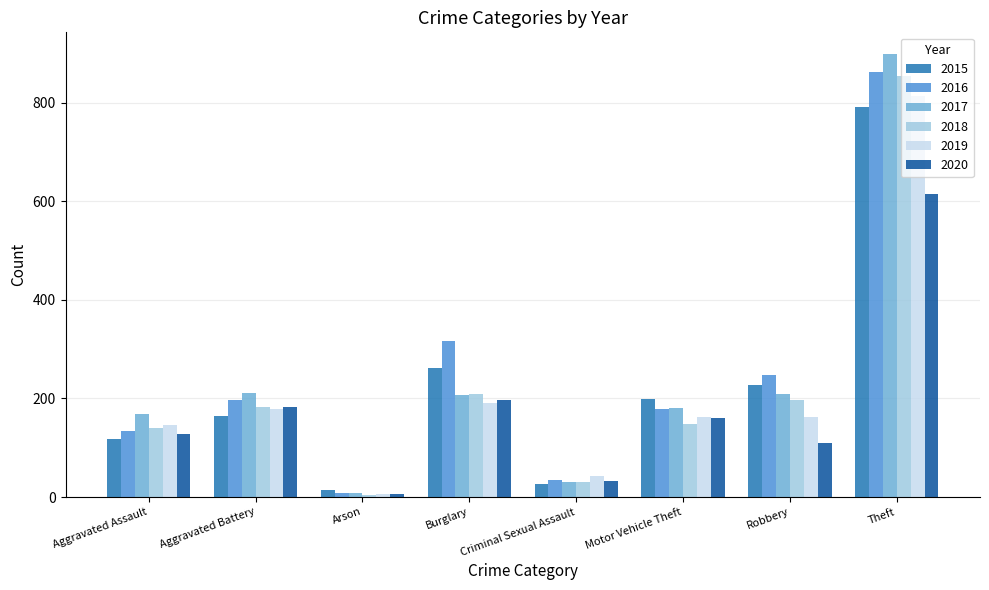

What position from the right is Robbery?

2